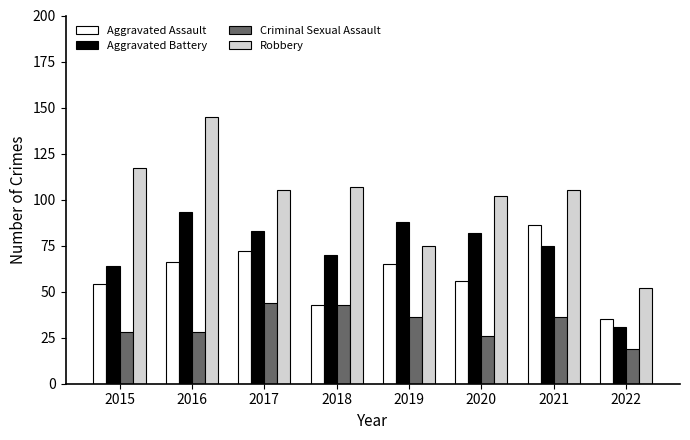

What is the difference between the Aggravated Assault values at 2018 and 2017?

29